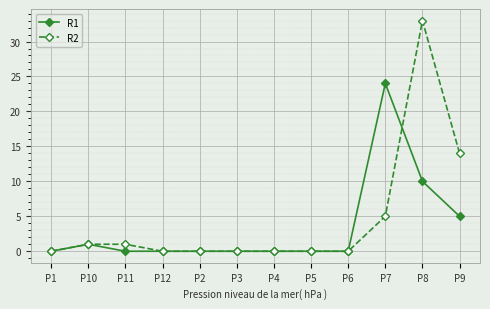

Which series has the largest range (max minus min)?

R2